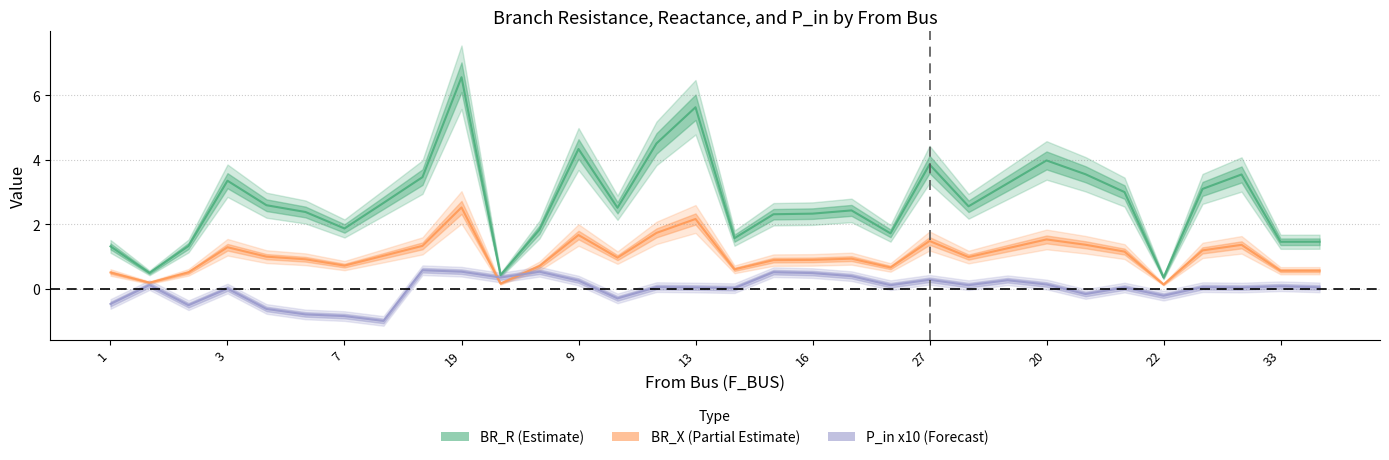

True or false: BR_X and BR_R cross at least once.

False